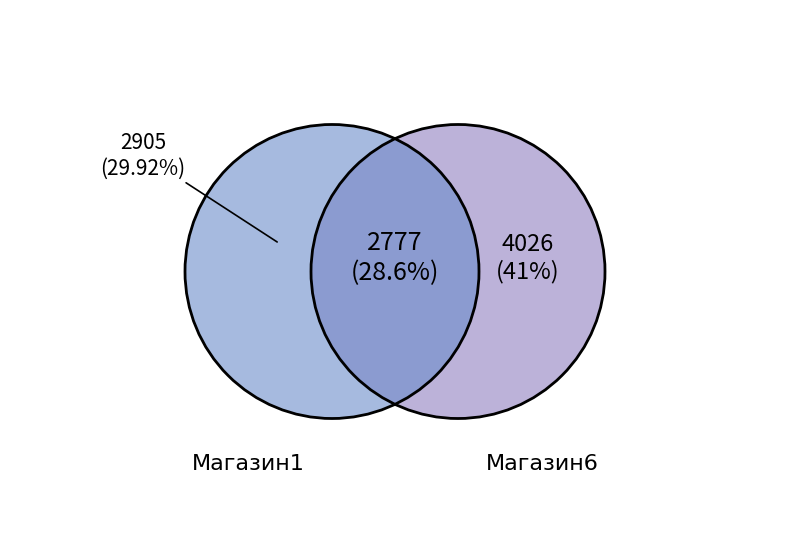

To the nearest percent, what is the difference between the largest and smallest slice percentages?

12%